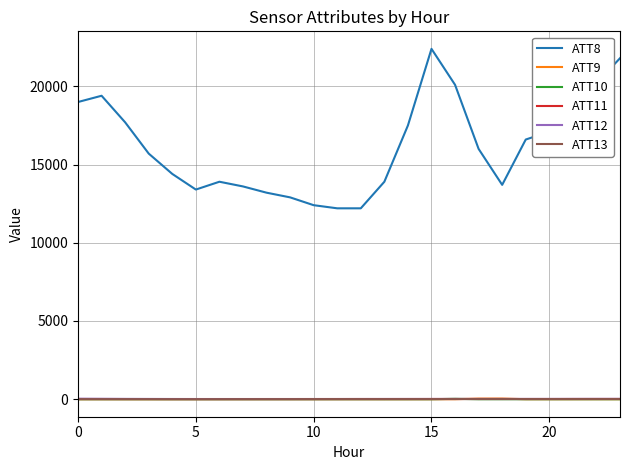

Which series has the largest total across all categories?

ATT8